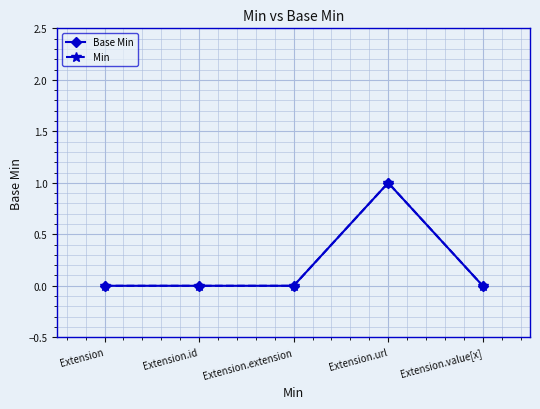

Is this an area chart (filled region under the line)?

No